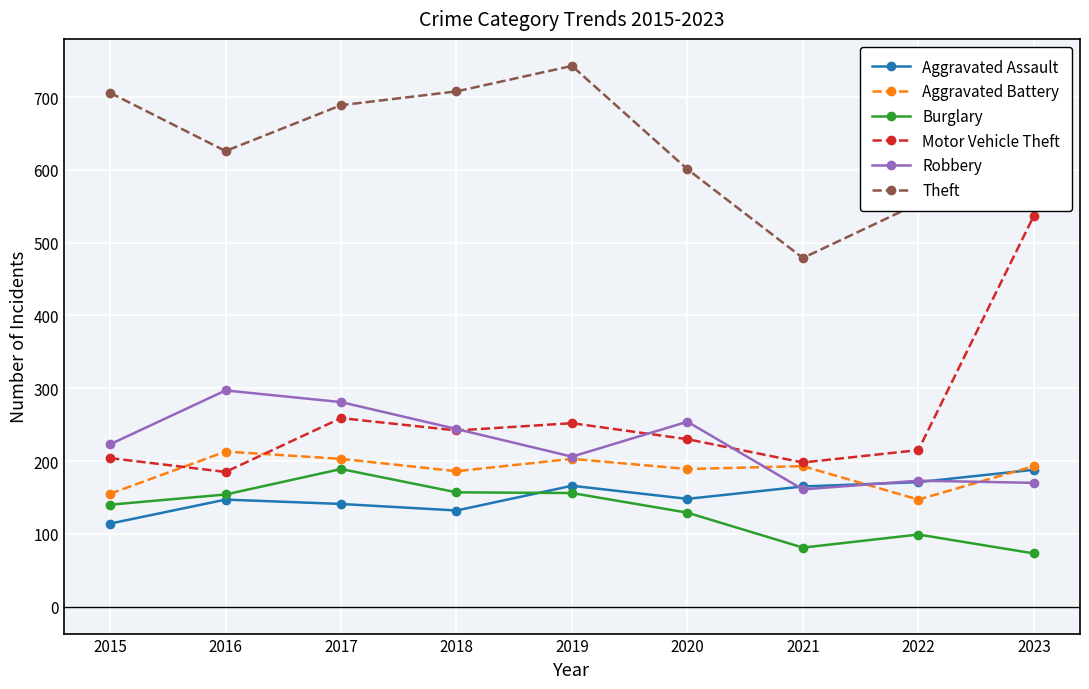

Which category has the highest value across all series?

2019